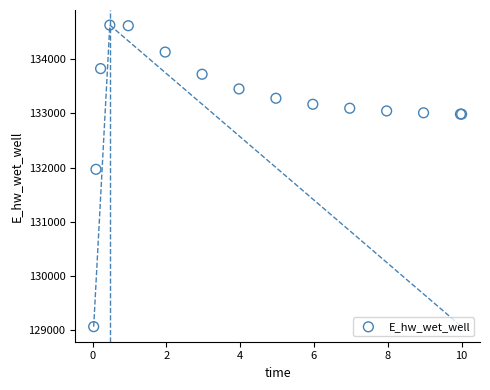

What Y value in the scatter plot is closest to 131849?

131970.5